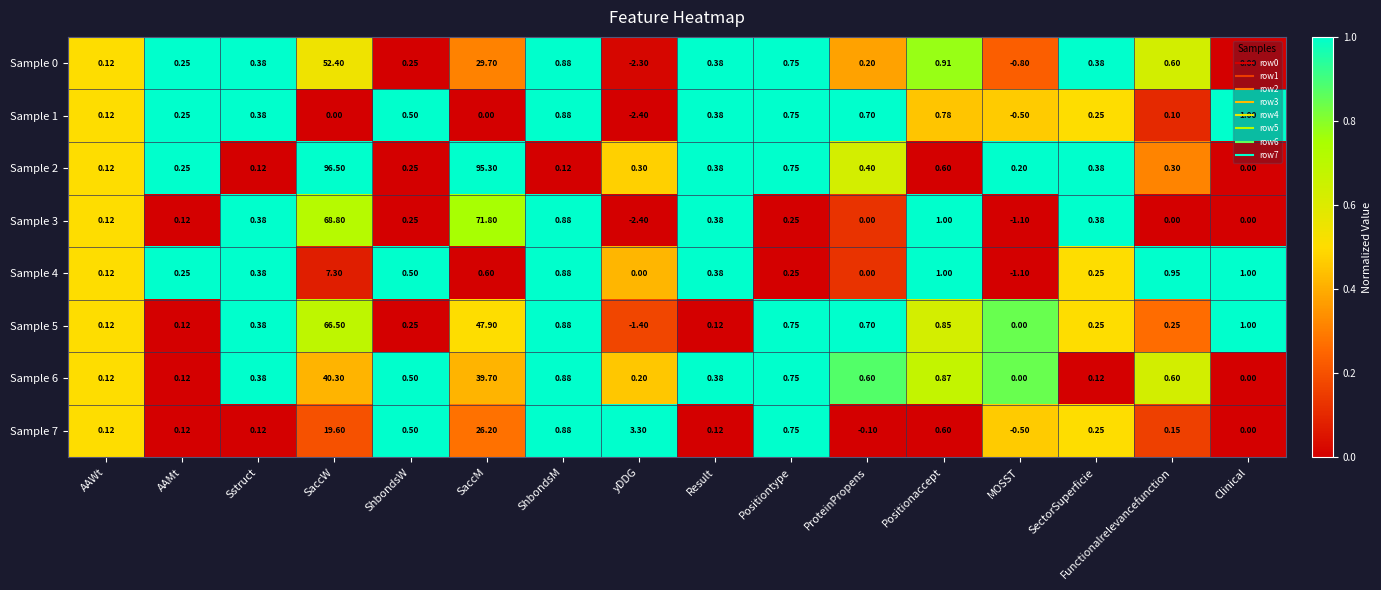

Which series has the widest spread of values?

Sample 2